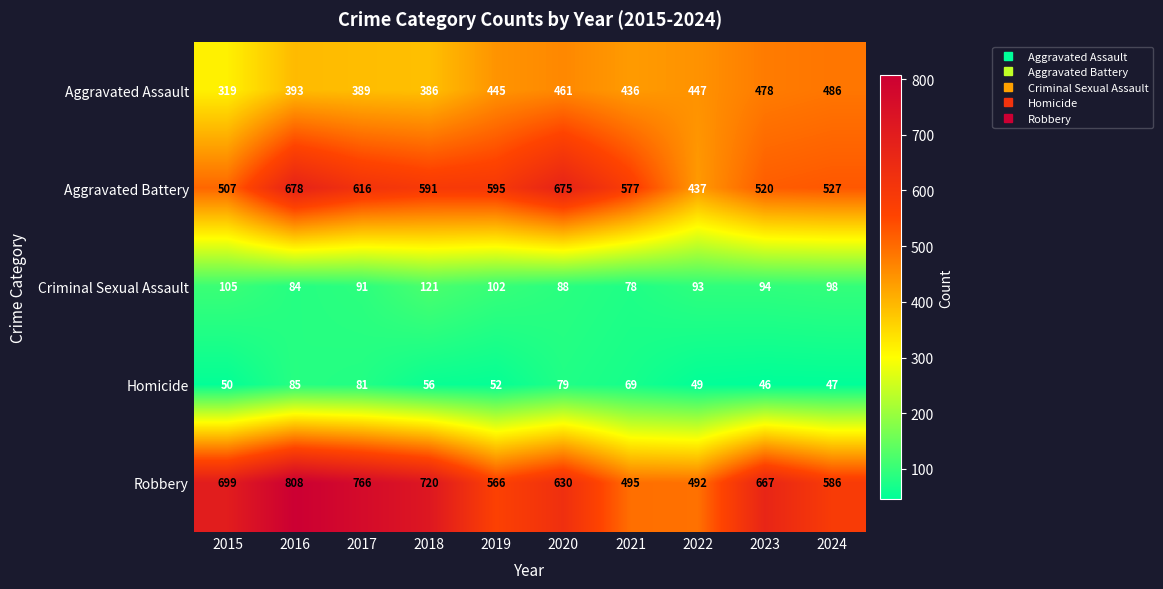

Where is Aggravated Assault nearest to the value 402?

2016